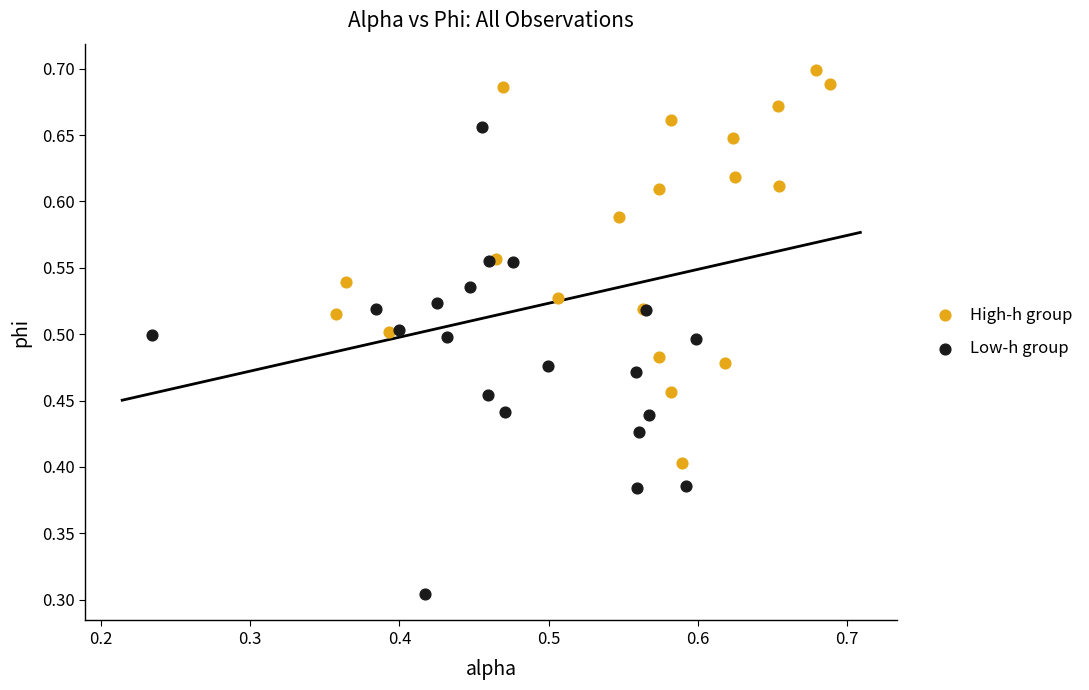

Which series reaches the maximum Y coordinate?

High-h group